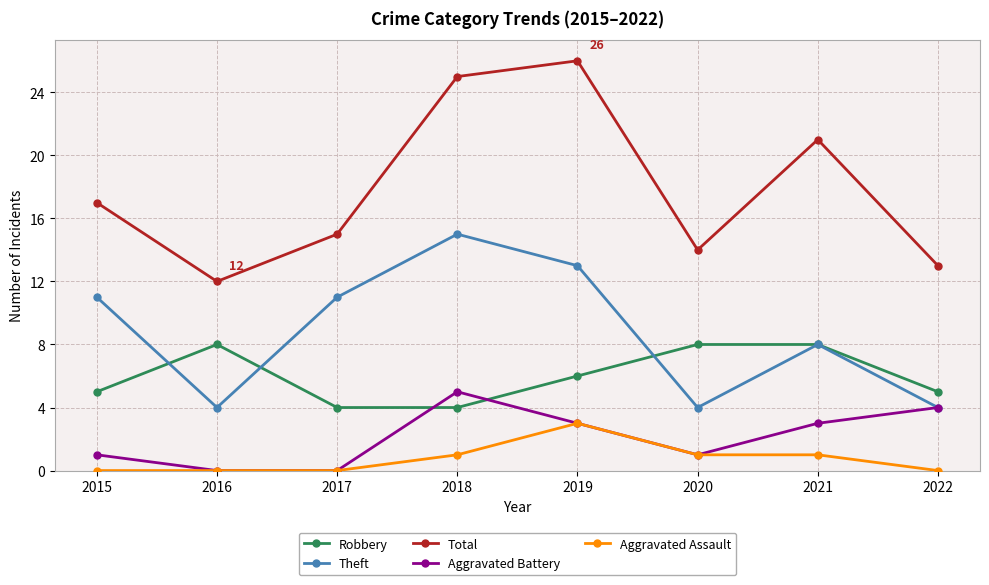

The Aggravated Assault series shows 2 at 2019. True or false?

False